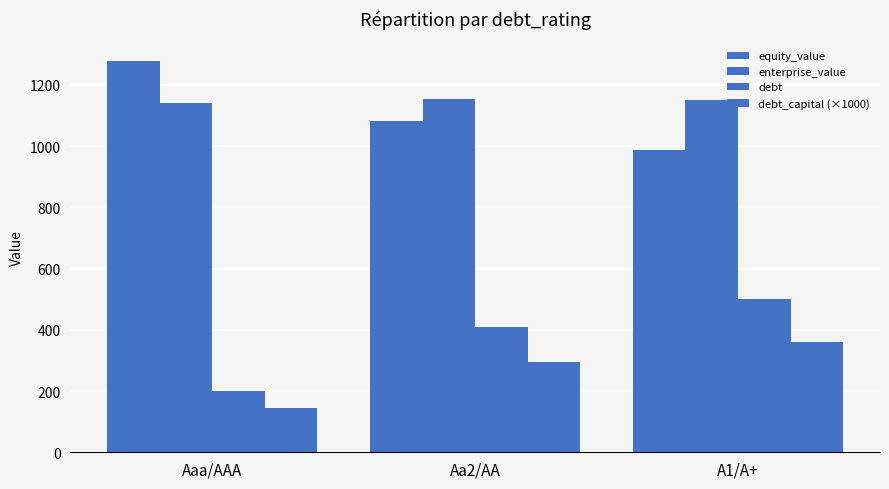

How many data points in debt_capital (×1000) are less than 295?

1